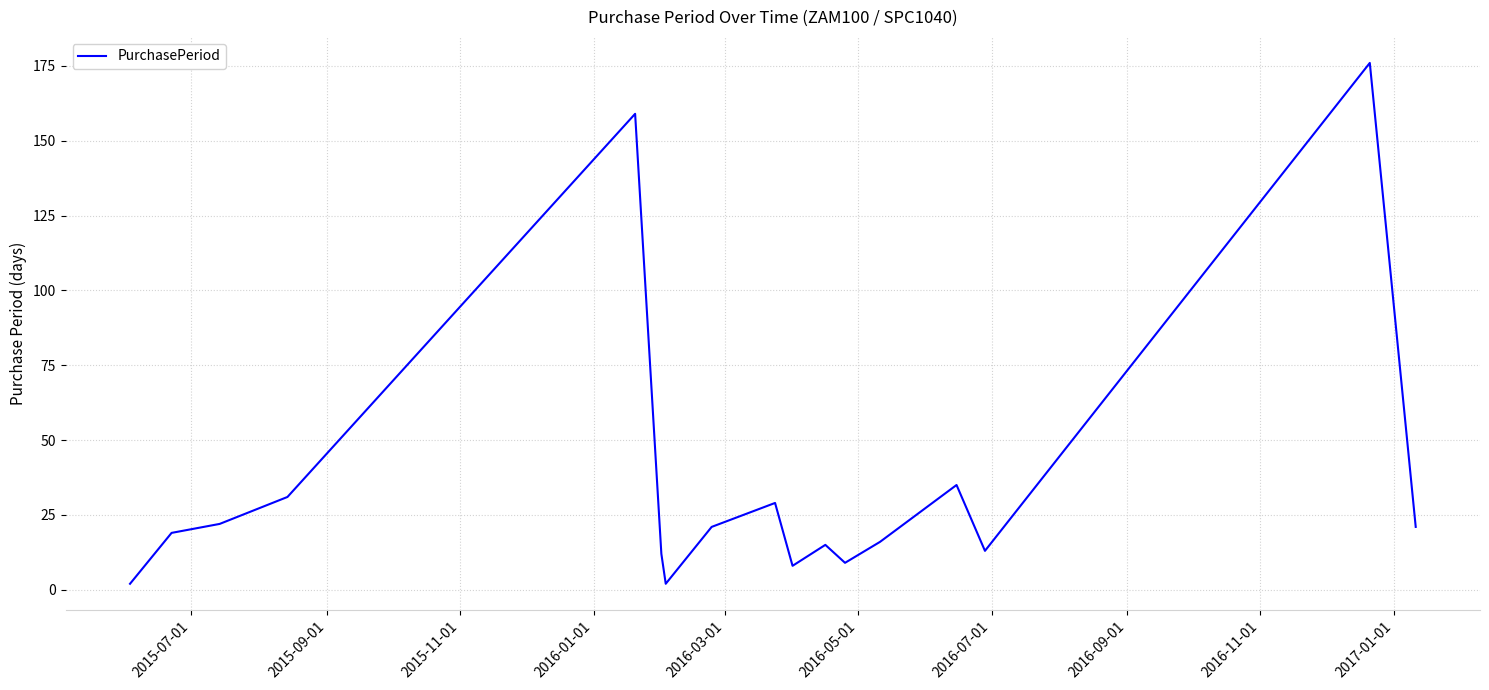

What is the greatest value displayed?

176